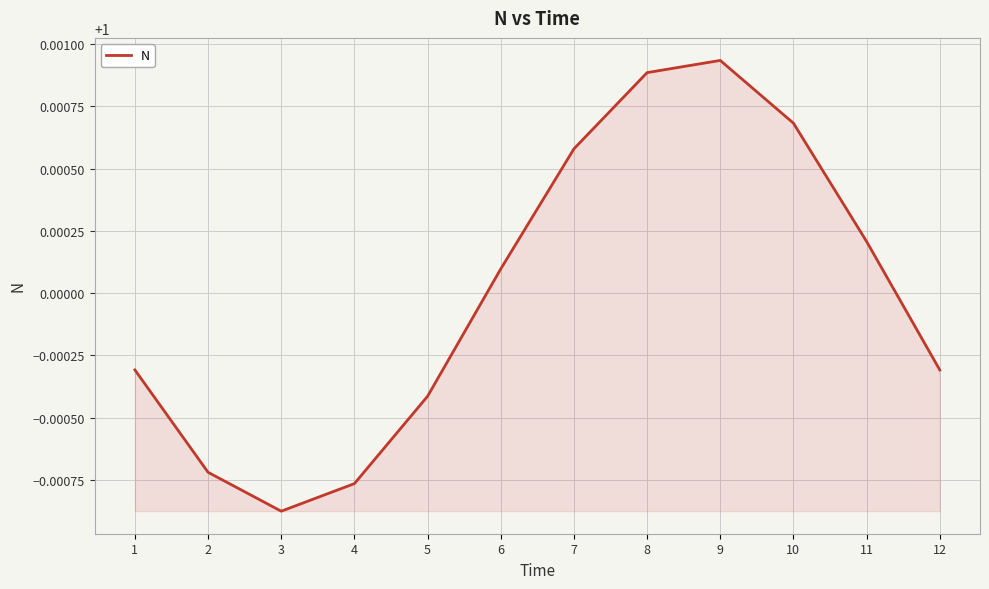

Between 5 and 7, which is larger?

7